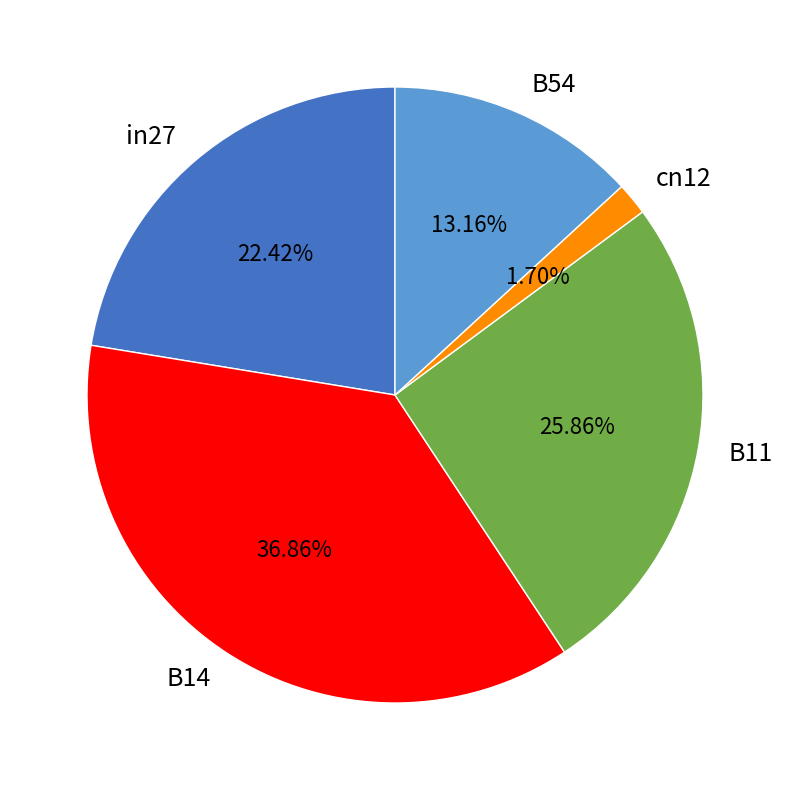

The in27 slice represents 22% of the pie. True or false?

True